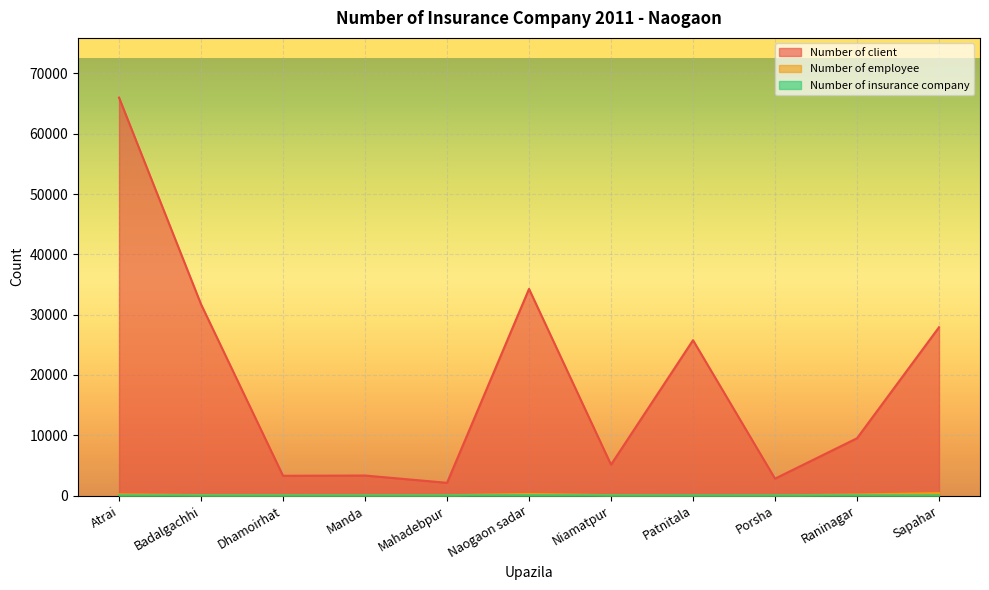

True or false: Number of client and Number of employee intersect in this chart.

False